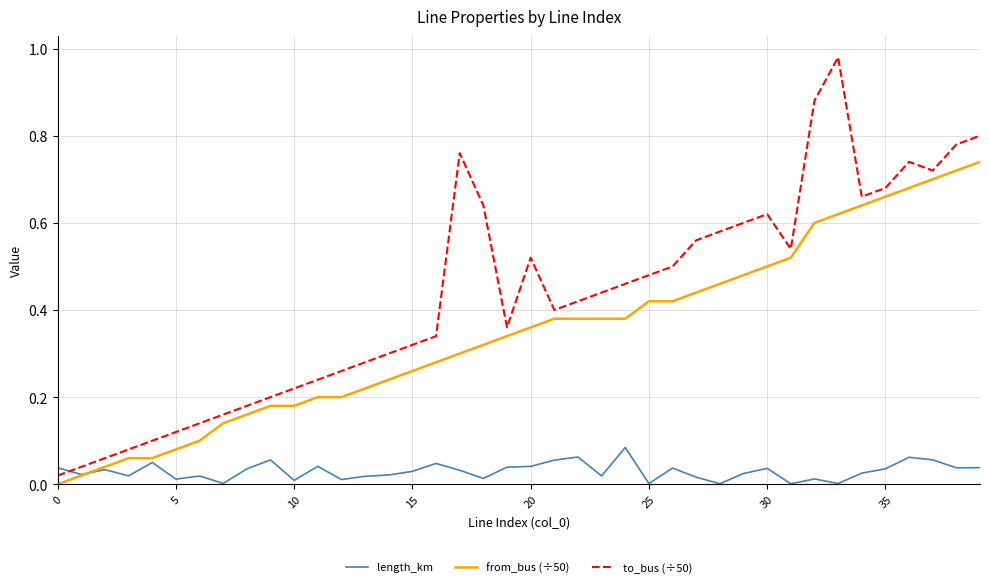

Rank the series by their maximum value, from lowest to highest.

length_km, from_bus (÷50), to_bus (÷50)